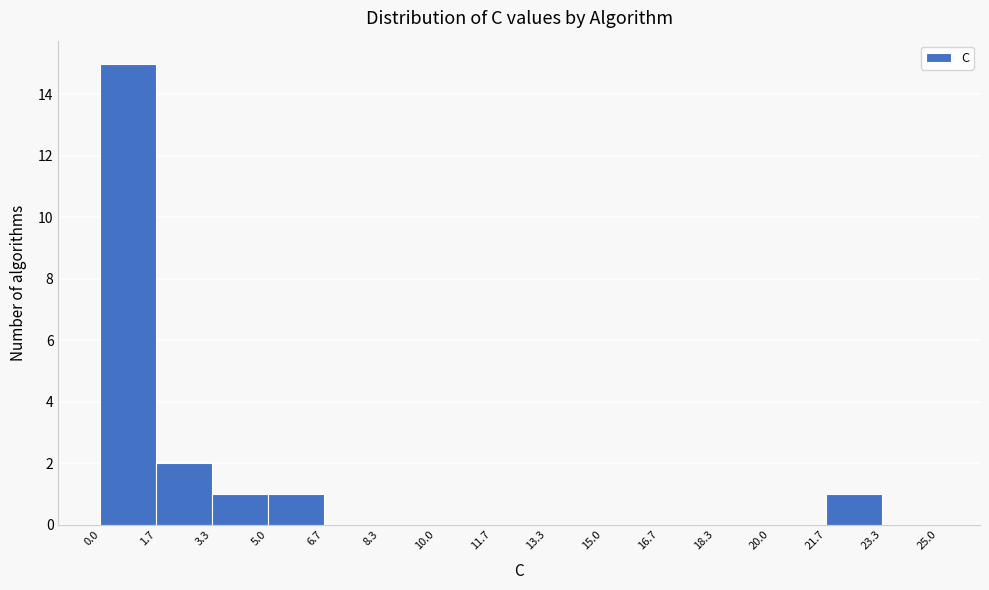

Over which range of the x-axis is the bar tallest?

0.0 to 1.7